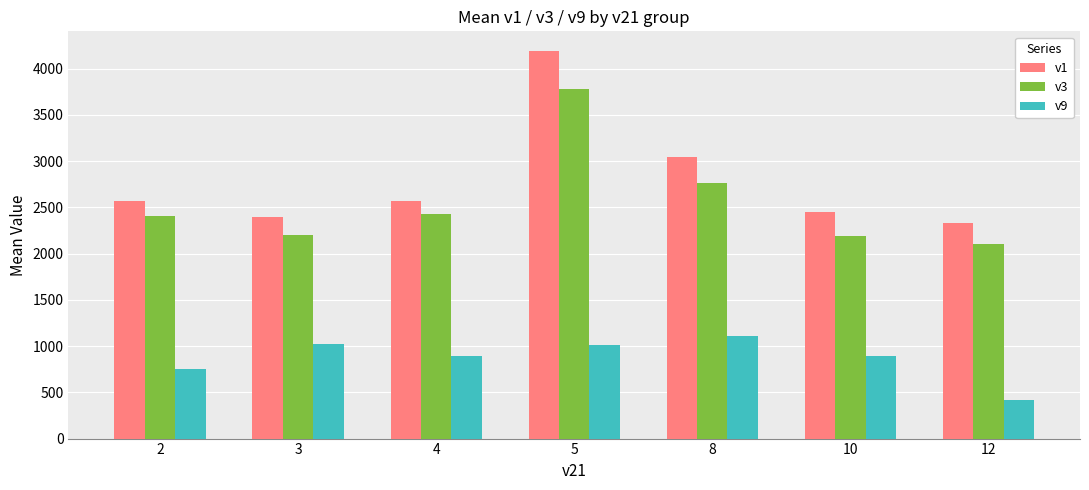

At how many categories does at least one series exceed 595?

7